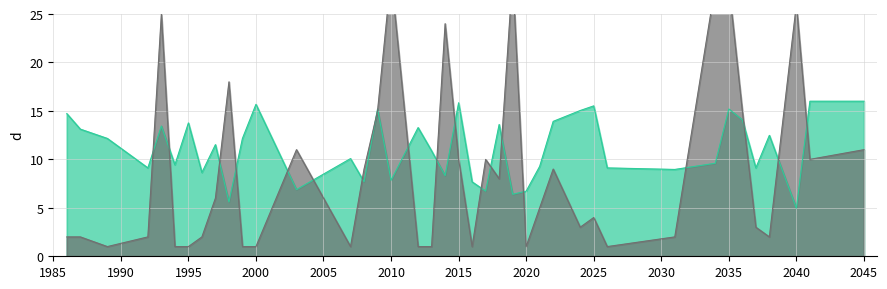

At how many categories does at least one series exceed 8?

38